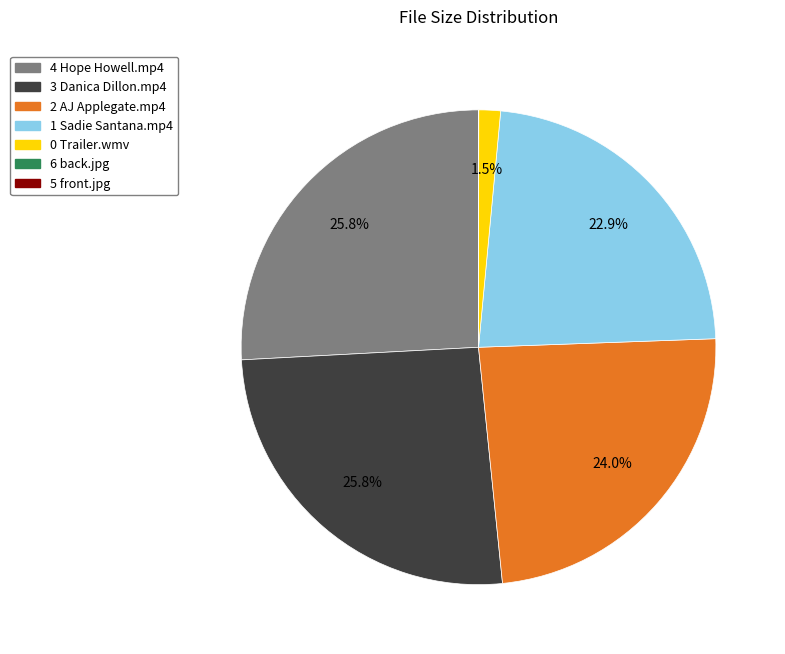

To the nearest percent, what is the difference between the largest and smallest slice percentages?

26%